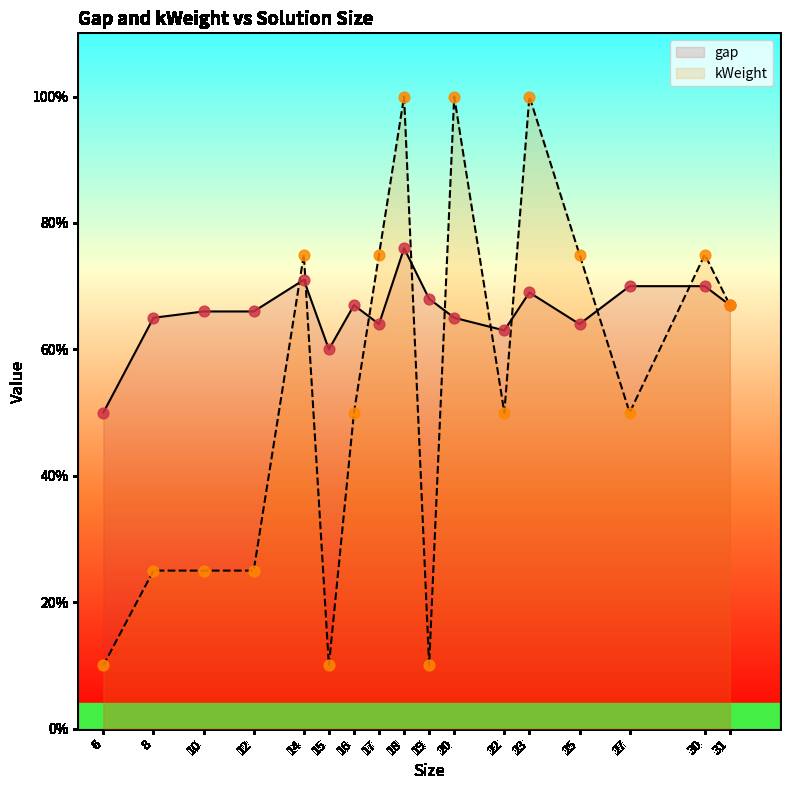

Which series reaches the maximum Y coordinate?

kWeight